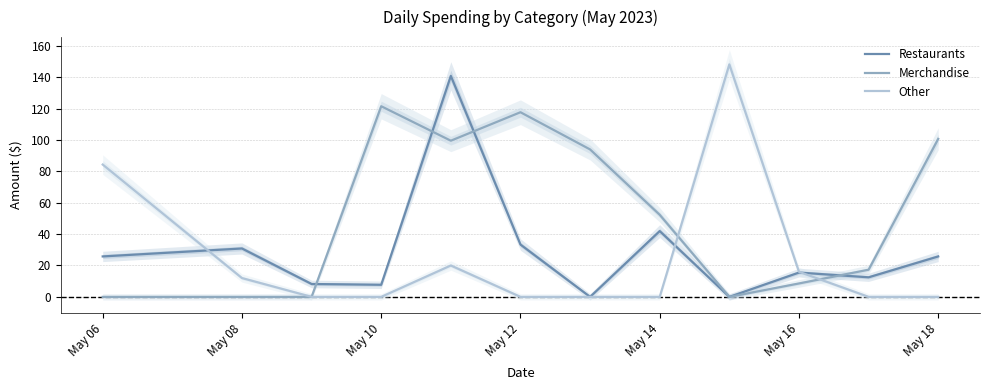

Is the value of Restaurants at May 14 greater than the value of Other at May 08?

Yes